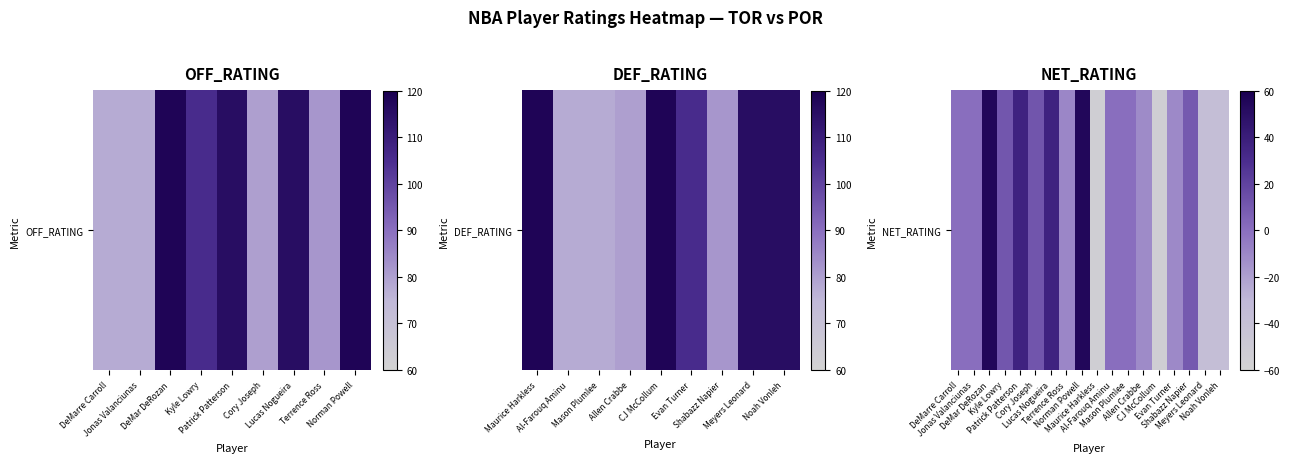

How many values exceed 0?

7